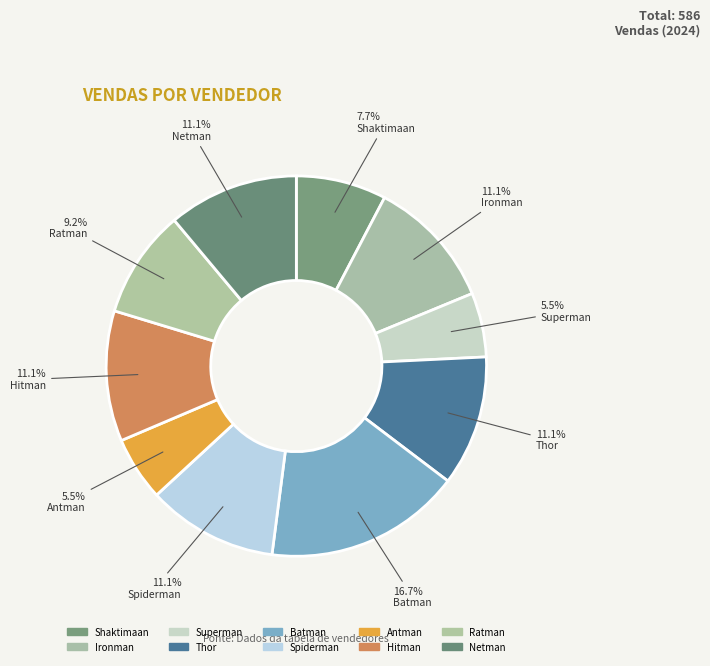

To the nearest percent, what is the combined percentage of Ironman and Thor?

22%